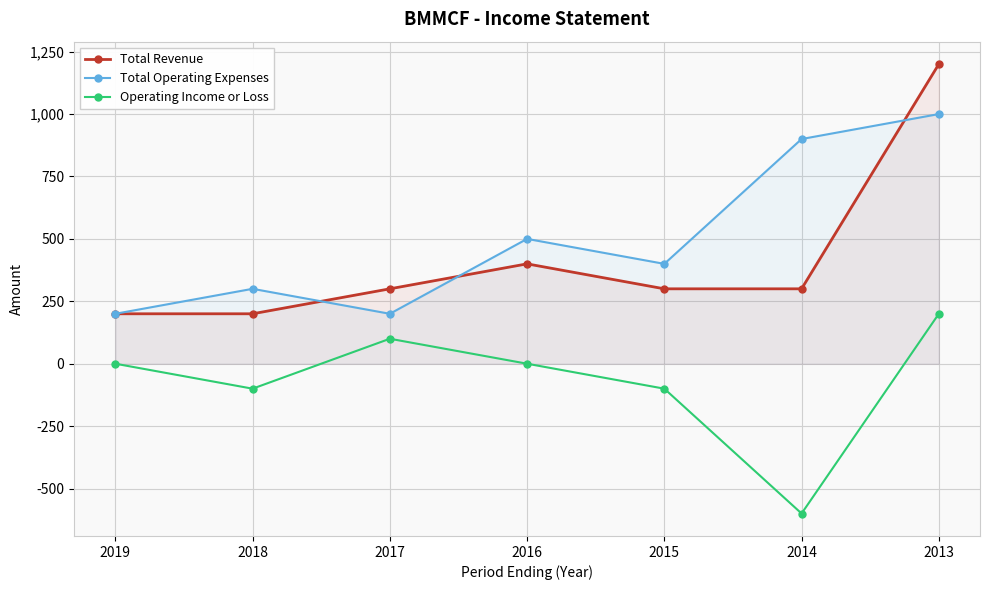

How many interior local peaks does the Operating Income or Loss series have?

1